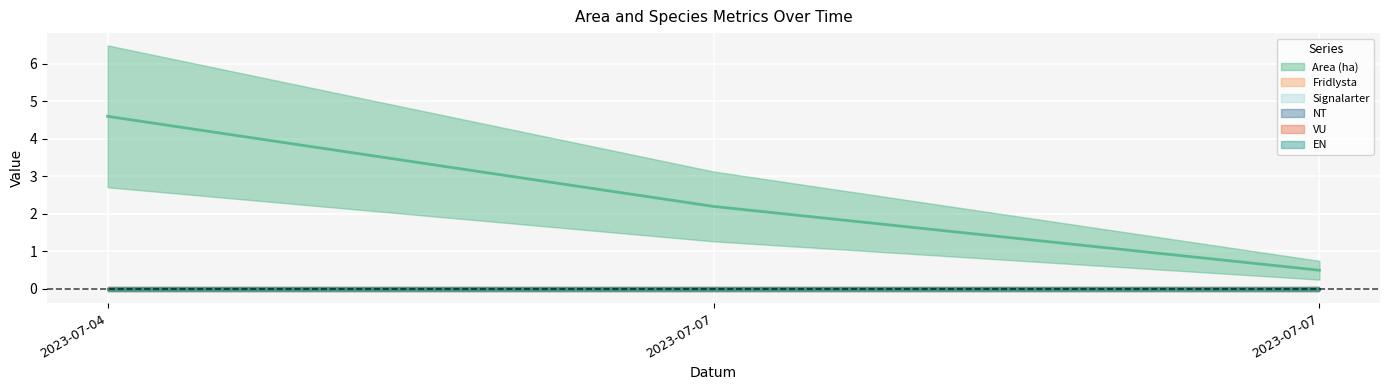

Reading right to left, transcribe all the data shown in this chart.

Area (ha): 2023-07-07=0.5	2023-07-07=2.2	2023-07-04=4.6
Fridlysta: 2023-07-07=0.0	2023-07-07=0.0	2023-07-04=0.0
Signalarter: 2023-07-07=0.0	2023-07-07=0.0	2023-07-04=0.0
NT: 2023-07-07=0.0	2023-07-07=0.0	2023-07-04=0.0
VU: 2023-07-07=0.0	2023-07-07=0.0	2023-07-04=0.0
EN: 2023-07-07=0.0	2023-07-07=0.0	2023-07-04=0.0